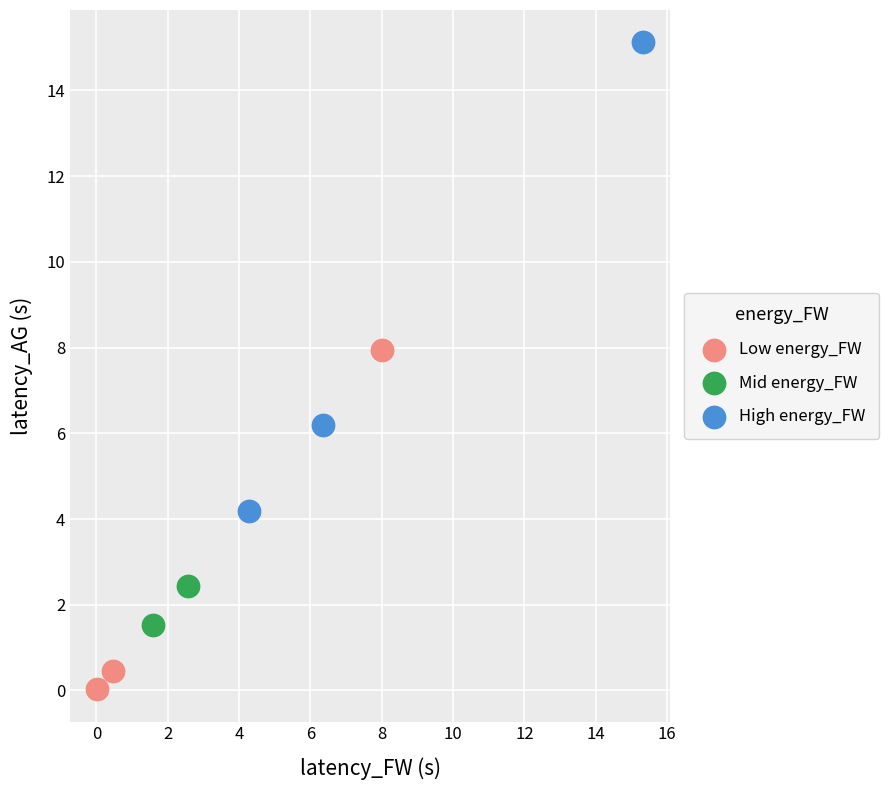

Which series has the widest spread of Y values?

High energy_FW